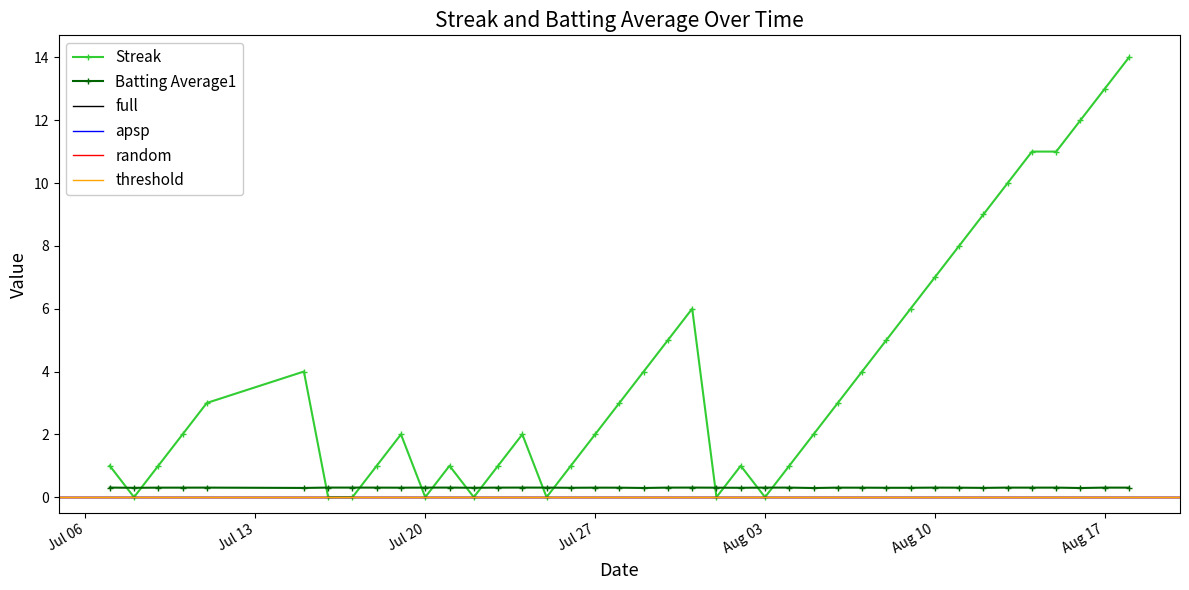

Is it true that Streak equals 5.2 at Aug 17?

False